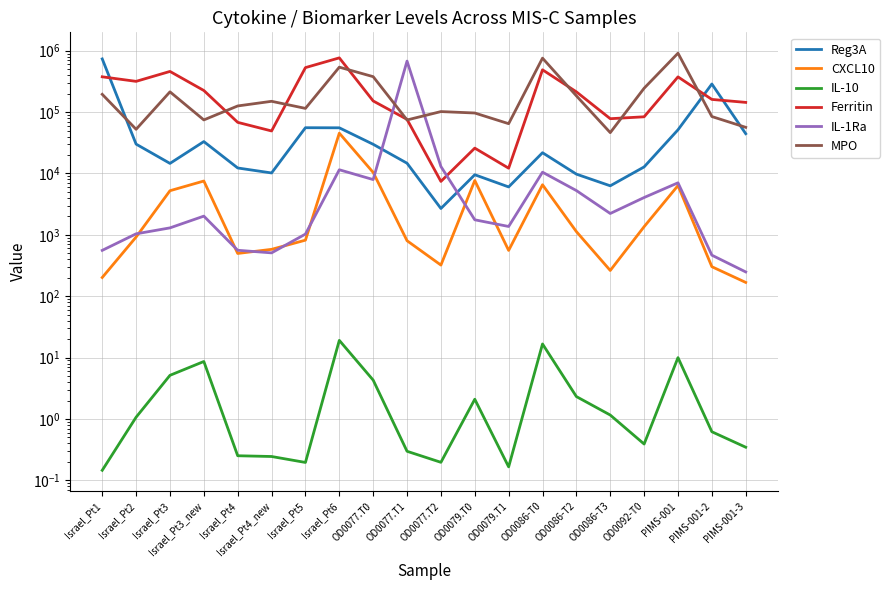

What is the maximum value shown in the chart?

912000.0